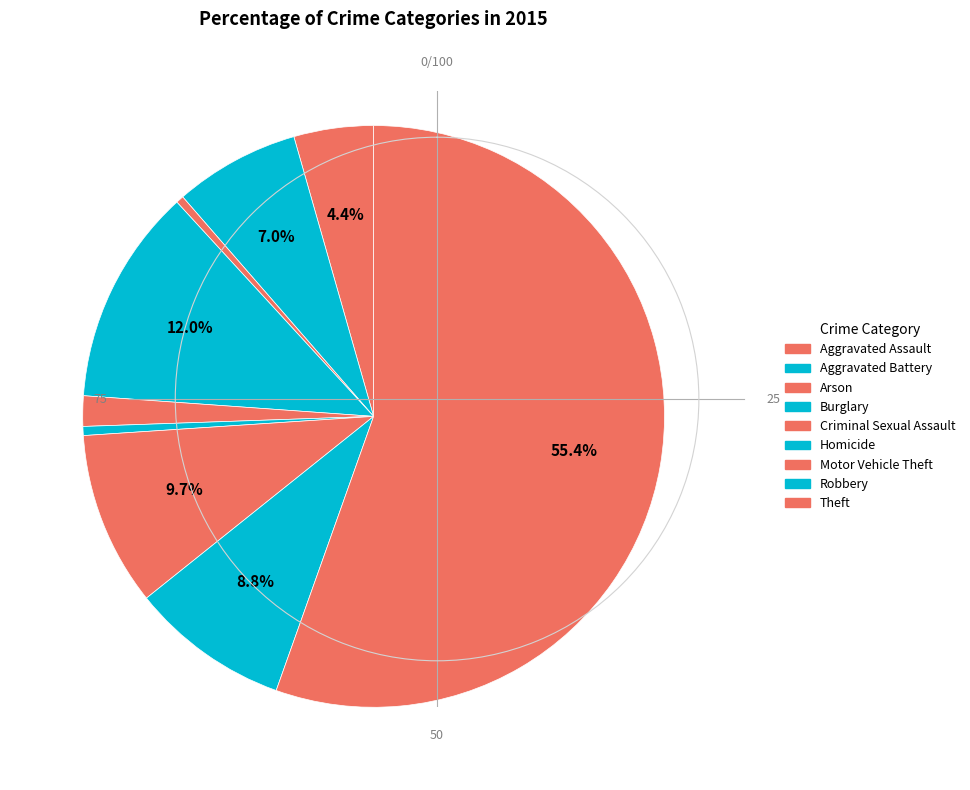

To the nearest percent, what is the difference between the Theft and Criminal Sexual Assault slice percentages?

54%